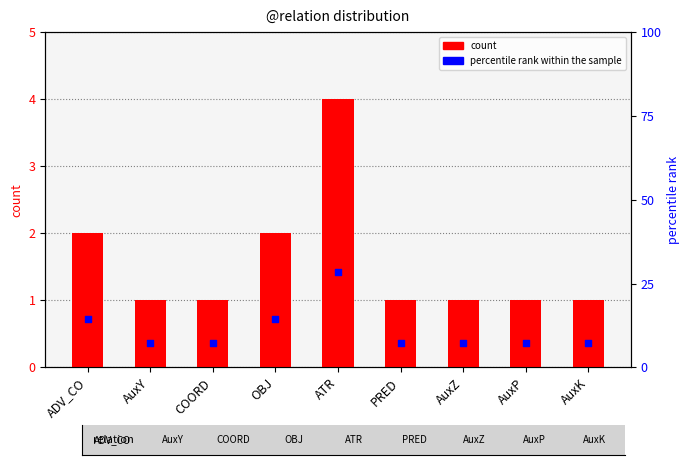

Which series contains the highest Y value?

percentile rank within the sample